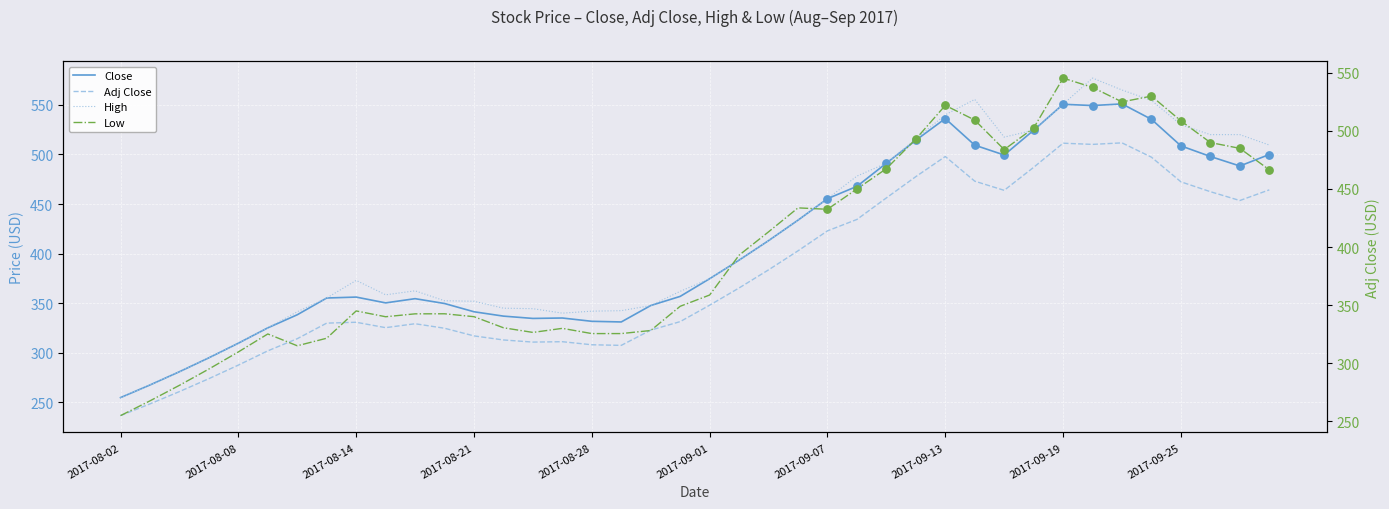

Is the value of Close at 2017-08-07 greater than the value of High at 2017-09-06?

No